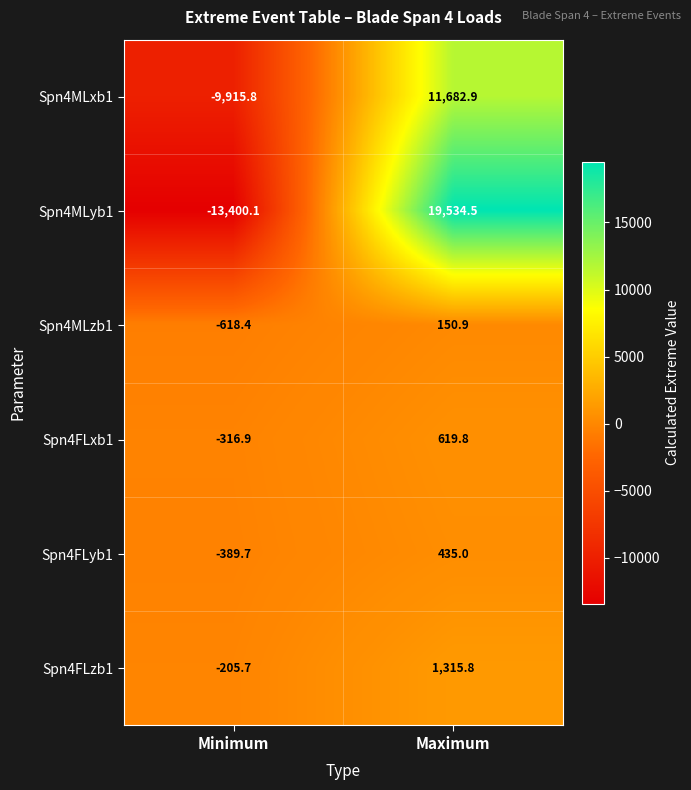

What is the total value across all series at Maximum?

33738.9